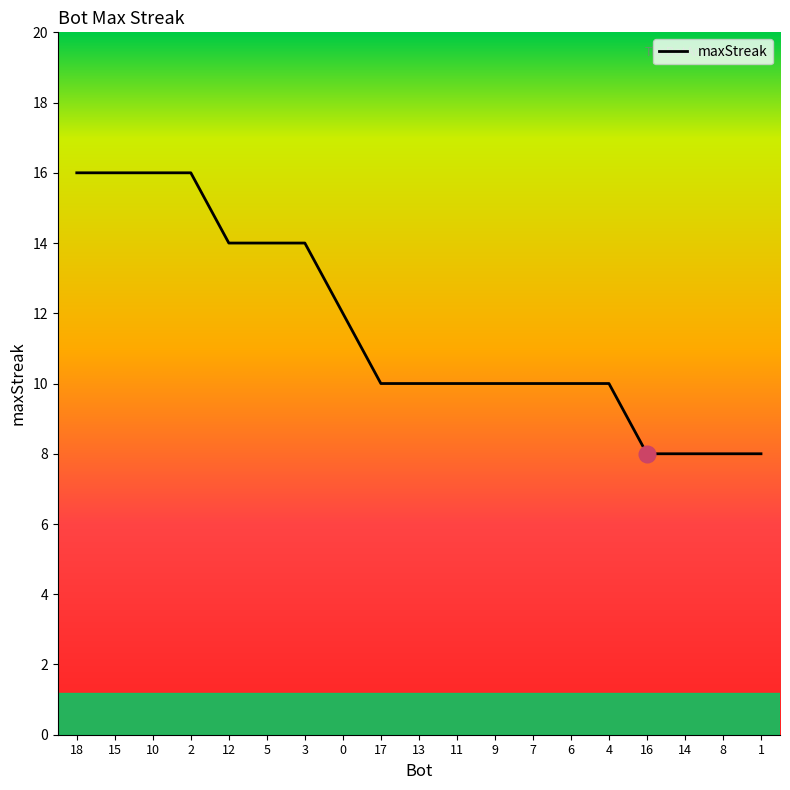

True or false: there are more than 1 points higher than both neighbors.

False